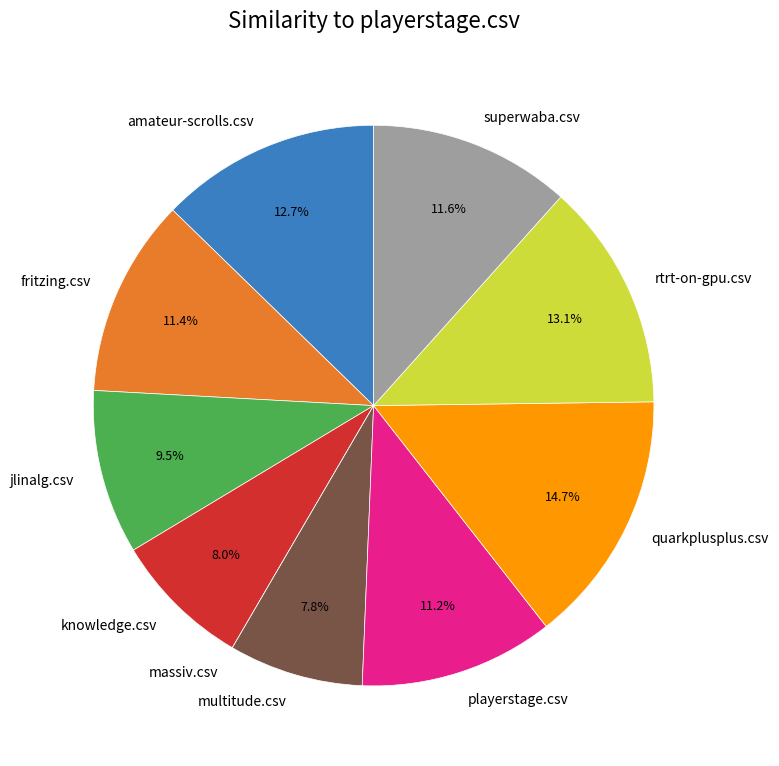

Which category has the biggest portion of the pie?

quarkplusplus.csv